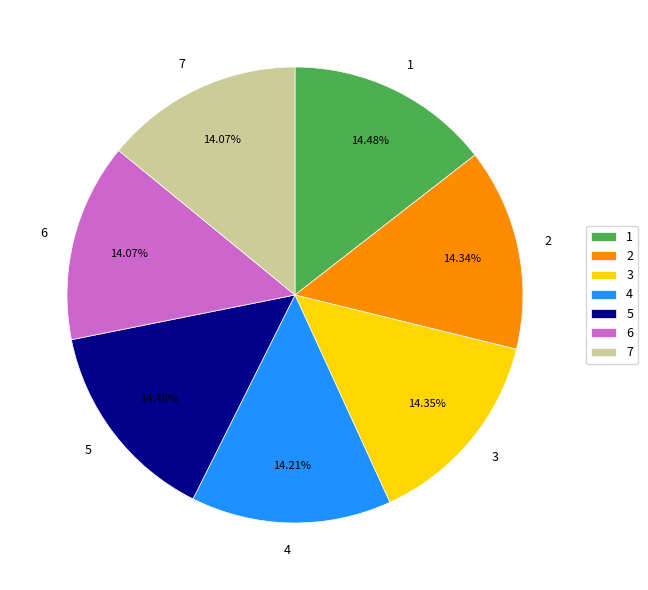

Does 5 represent more than half of the total?

No